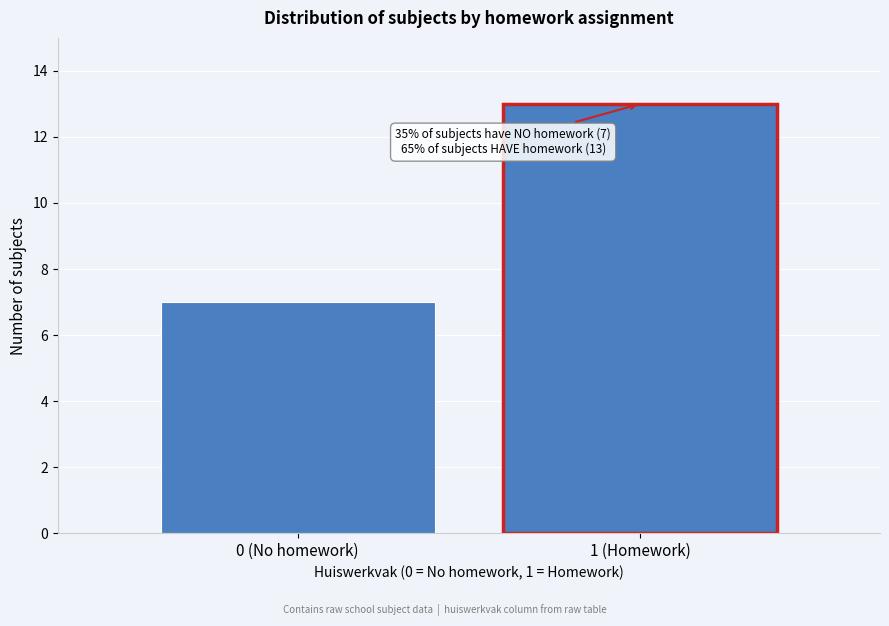

Reading right to left, what are all the values shown in this chart?

13	7